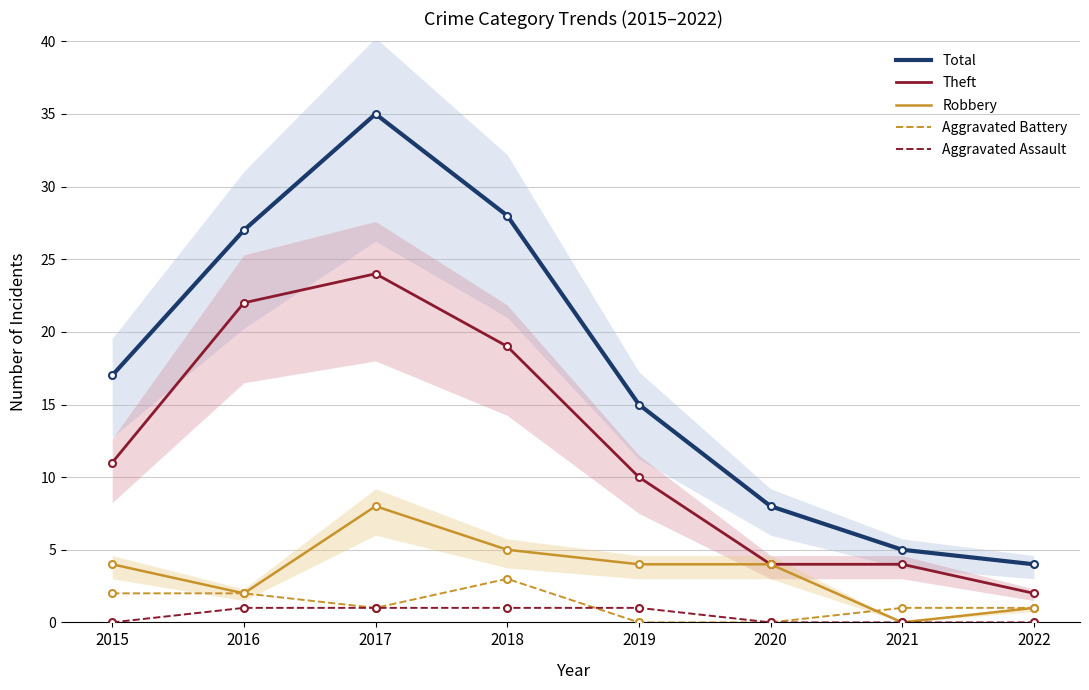

What is the difference between the highest and lowest values at 2015?

17